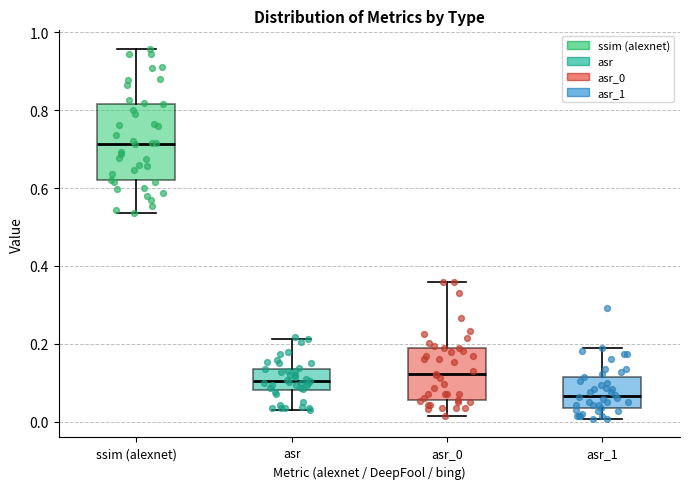

Which box's median line is the lowest?

asr_1